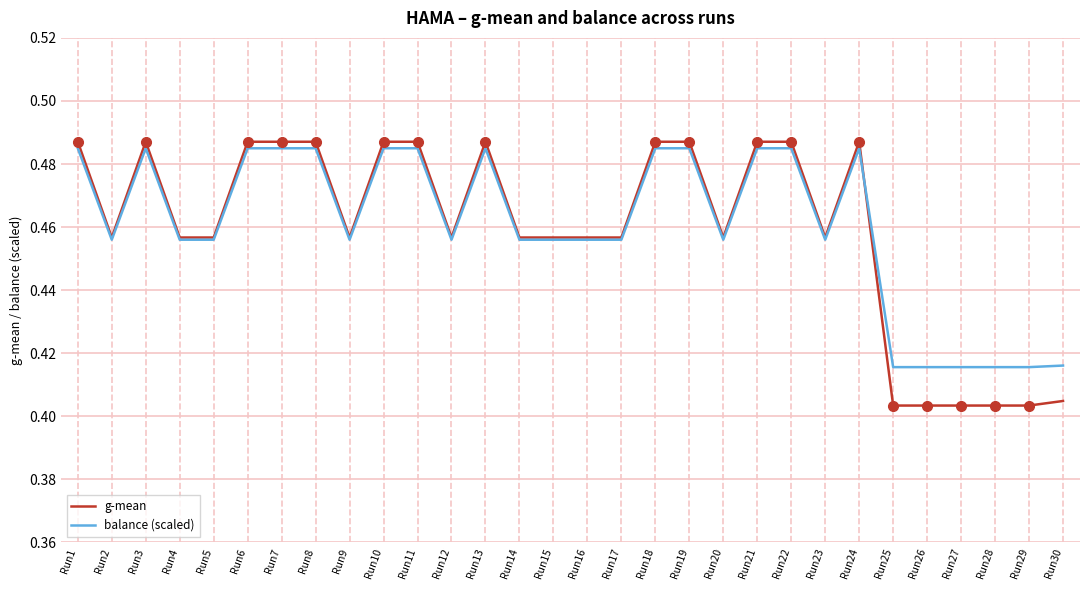

What is the total value across all series at Run4?

0.9